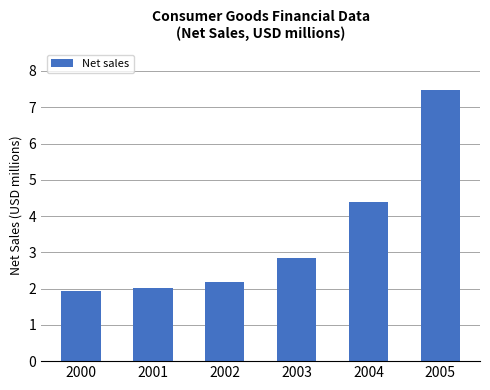

What value does the data have at 2004?

4.4